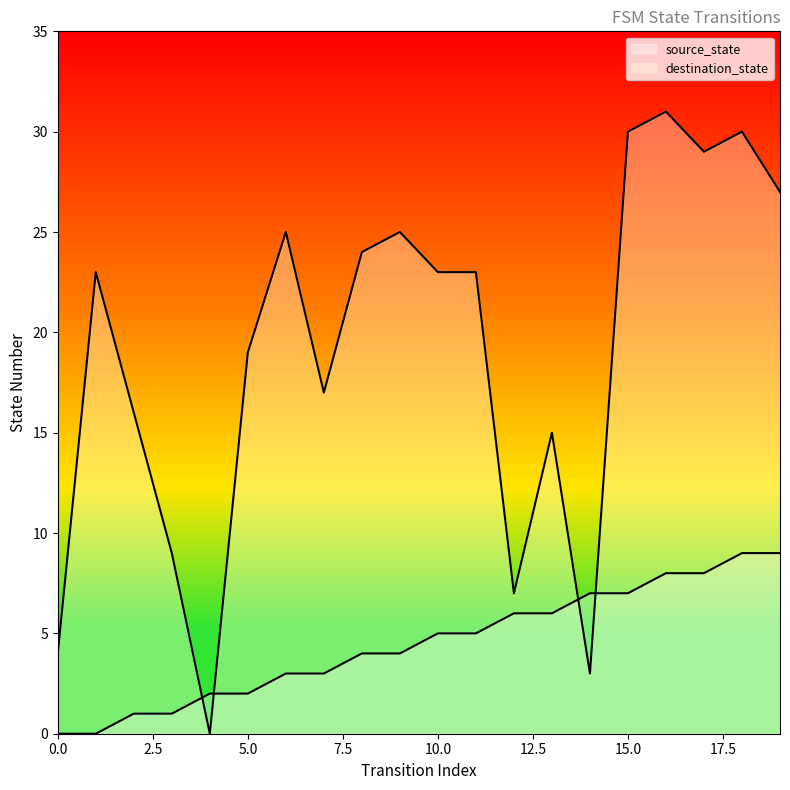

At which label is destination_state closest to 15?

13